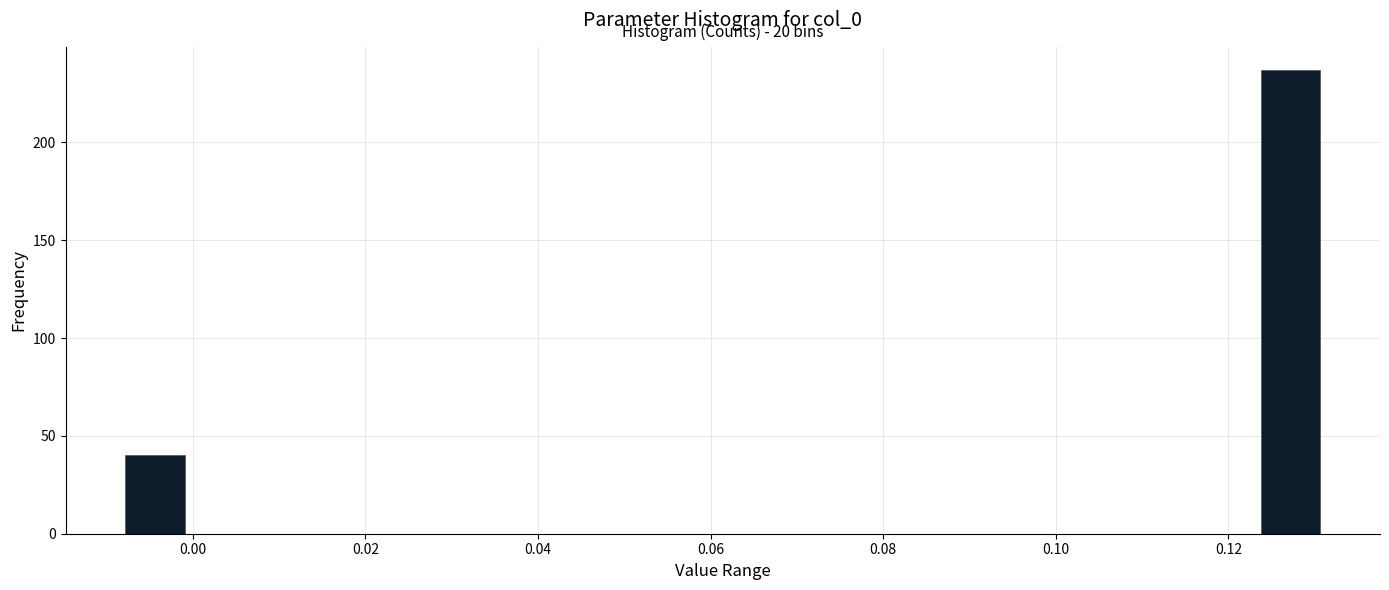

Around what value on the x-axis is the tallest bar? Give the approximate position of its centre, as read against the axis.

0.128